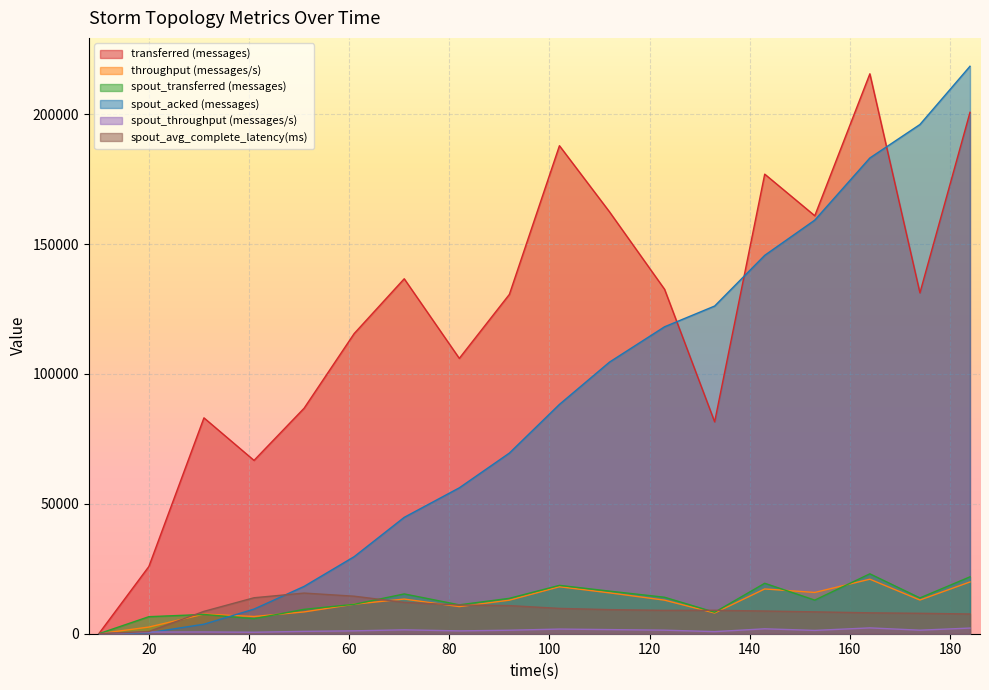

Rank the categories by spout_transferred (messages) value from highest to lowest.

164, 184, 143, 102, 112, 71, 123, 174, 92, 153, 61, 82, 51, 133, 31, 20, 41, 10